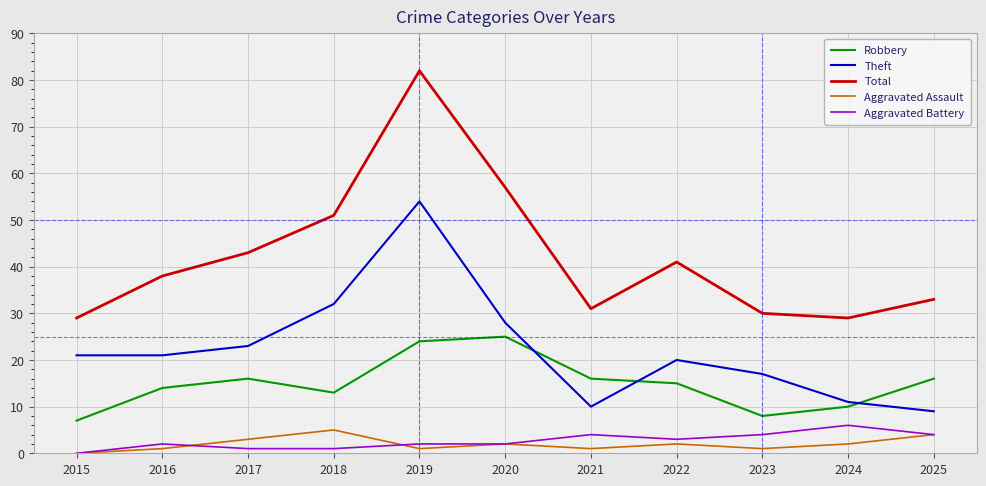

The Theft series shows 9 at 2025. True or false?

True